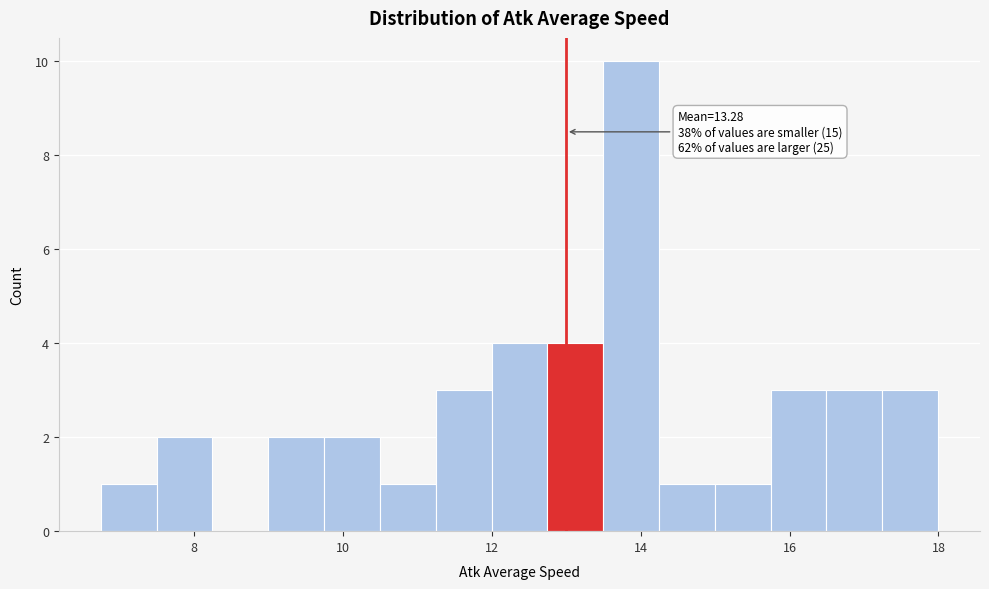

Read against the x-axis, roughly where is the centre of the tallest bar?

13.8